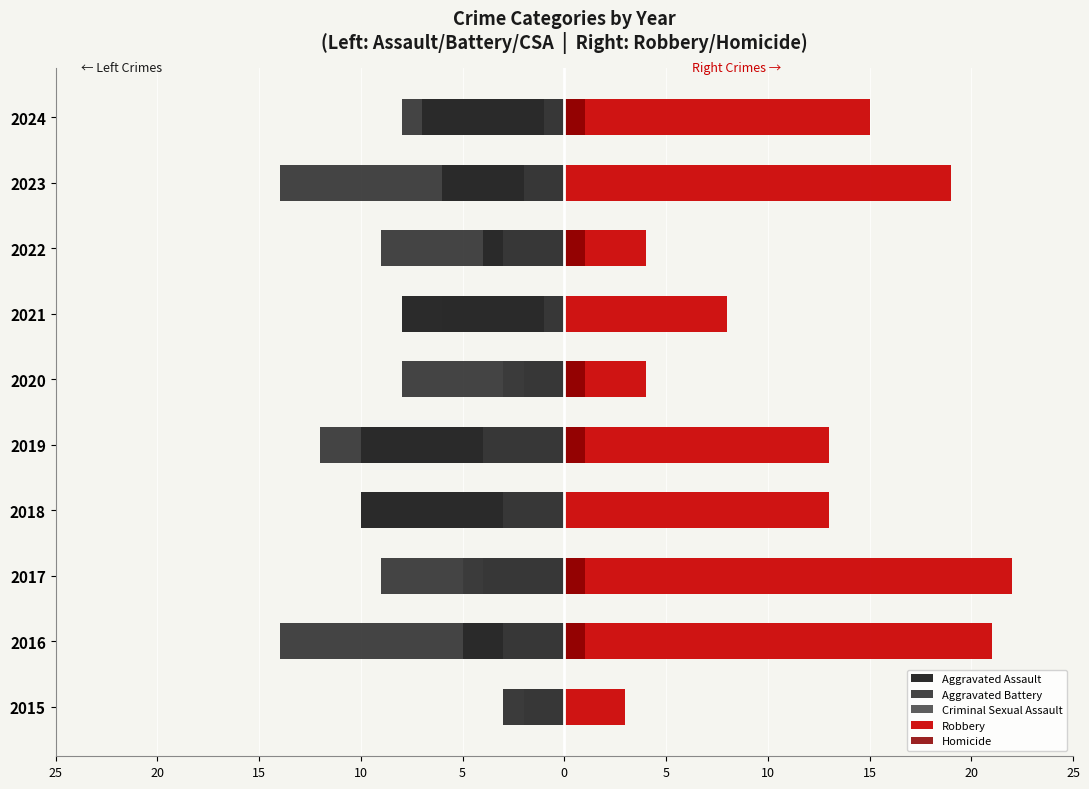

What is the sum of the Criminal Sexual Assault values at 2021 and 2023?

-3